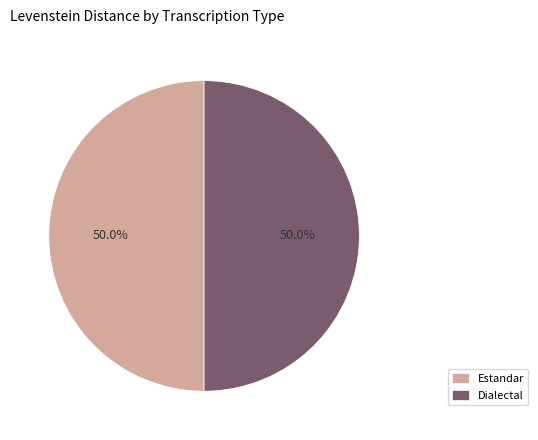

What is the ratio of the value at Dialectal to the value at Estandar?

1.0